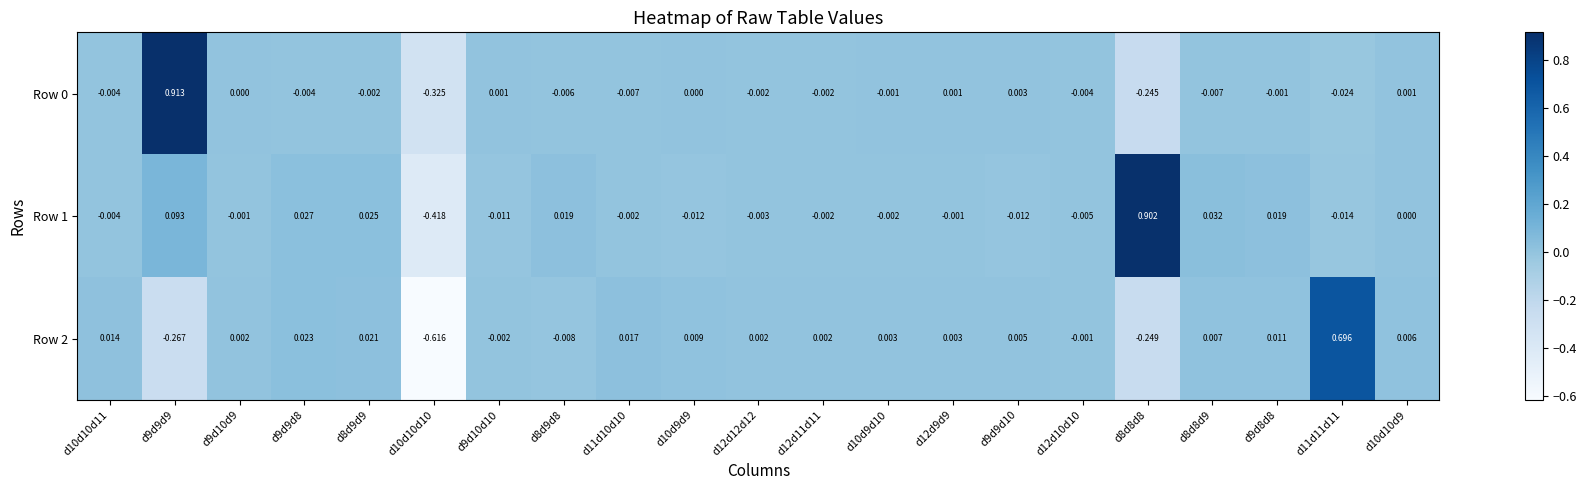

Is the value of Row 1 at d9d9d8 greater than the value of Row 2 at d8d8d9?

Yes